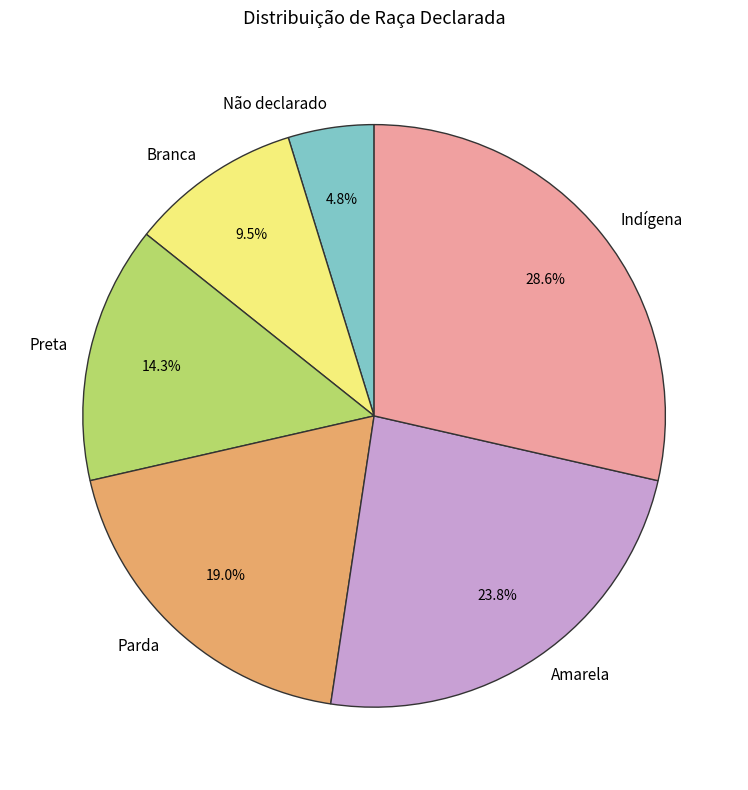

Which has a higher value, Amarela or Indígena?

Indígena